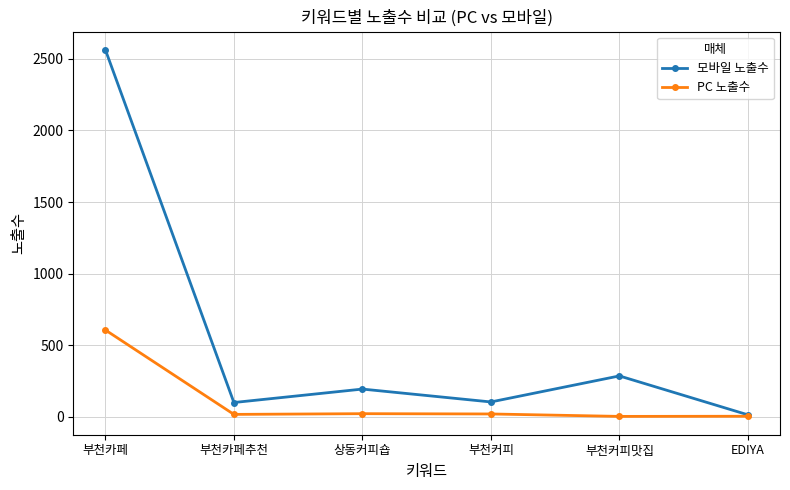

At which label does 모바일 노출수 reach its peak?

부천카페